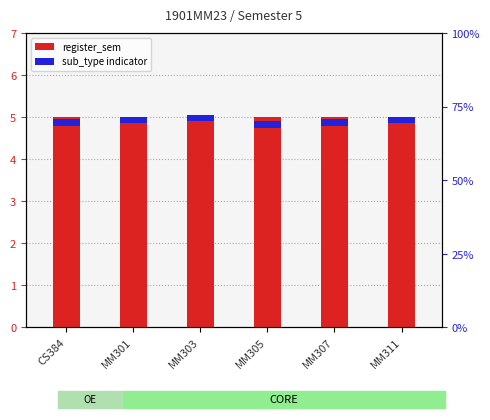

Which label corresponds to the largest value in the chart?

CS384